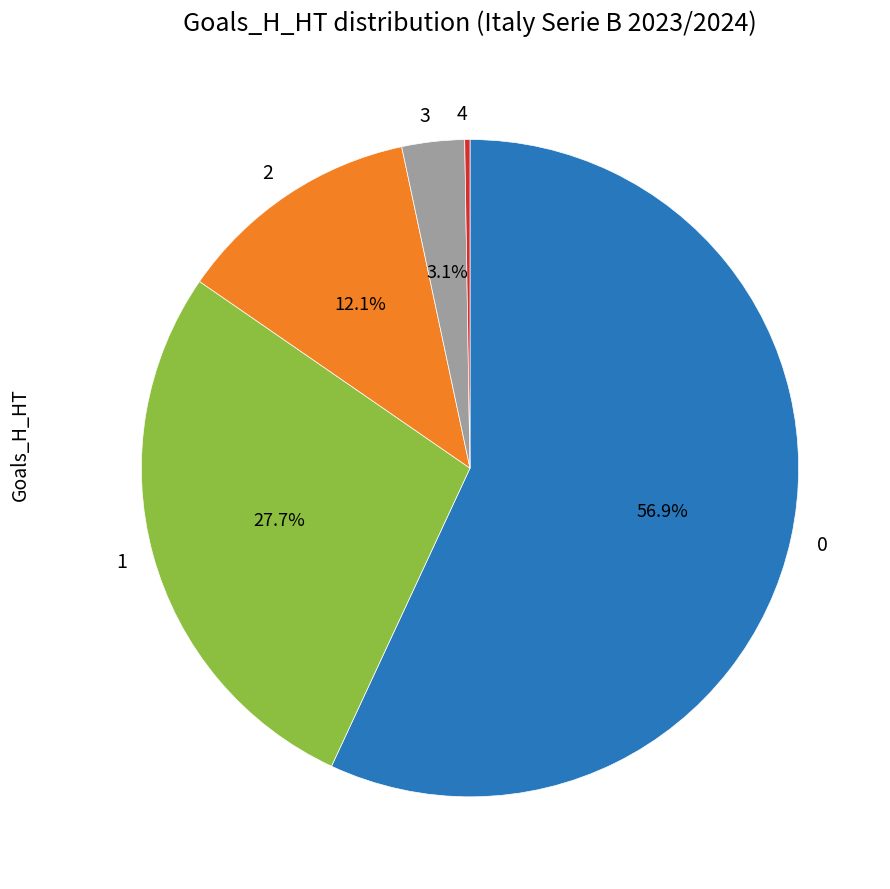

To the nearest percent, what is the combined percentage of 1 and 3?

31%